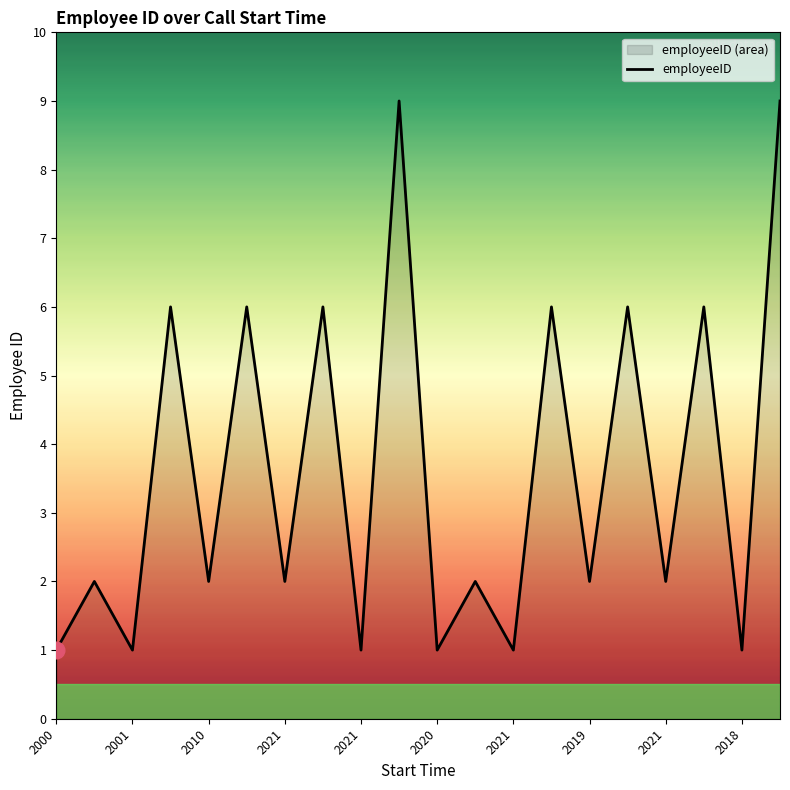

How many interior local valleys (lower than both neighbors) does the data have?

9